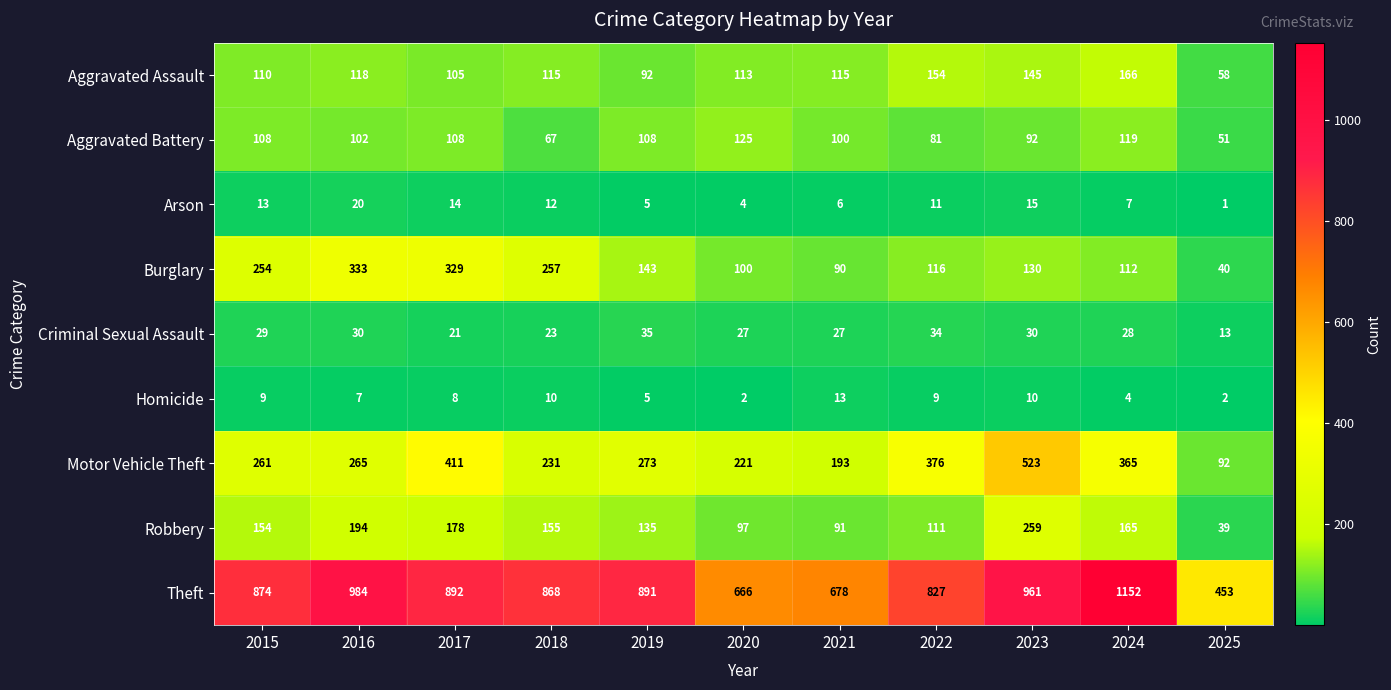

Which label corresponds to the smallest value in the chart?

2025